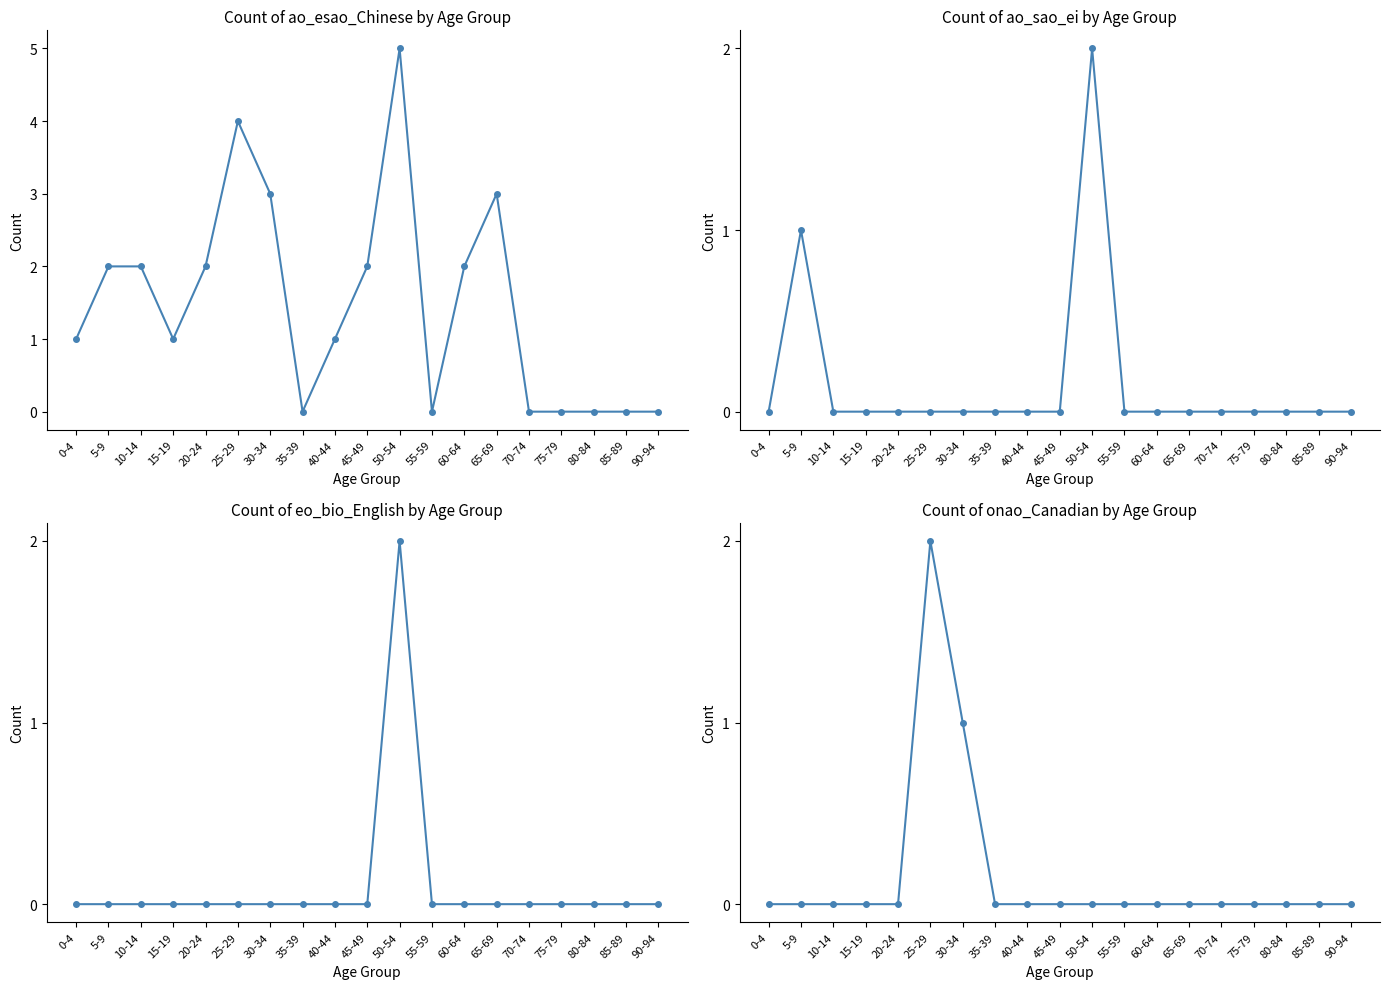

True or false: onao_Canadian has more than 2 interior local peaks.

False